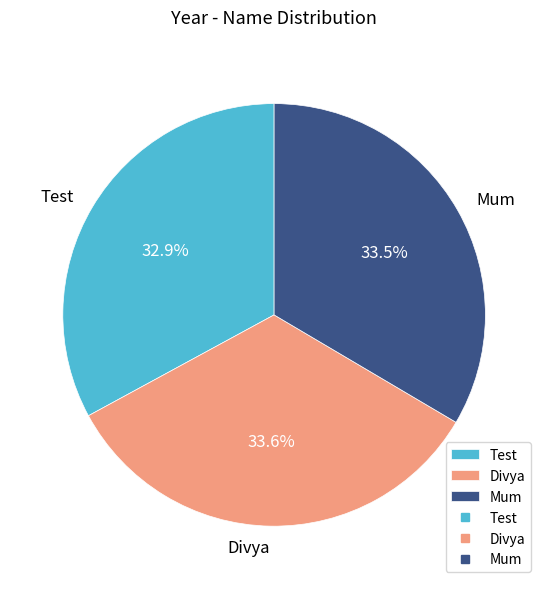

To the nearest percent, what is the combined percentage of Test and Mum?

66%